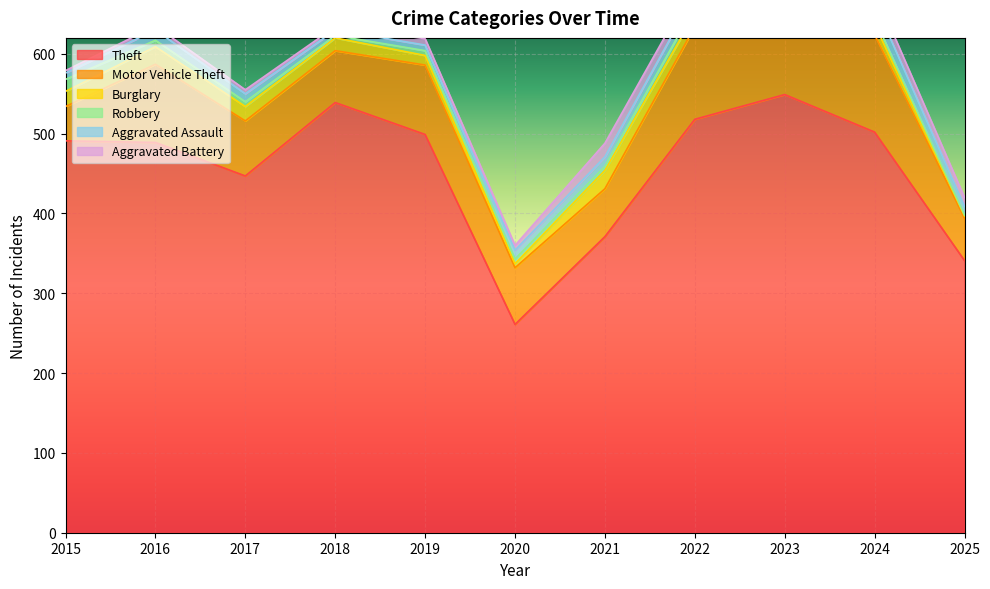

What are all the series names shown in the legend?

Theft, Motor Vehicle Theft, Burglary, Robbery, Aggravated Assault, Aggravated Battery